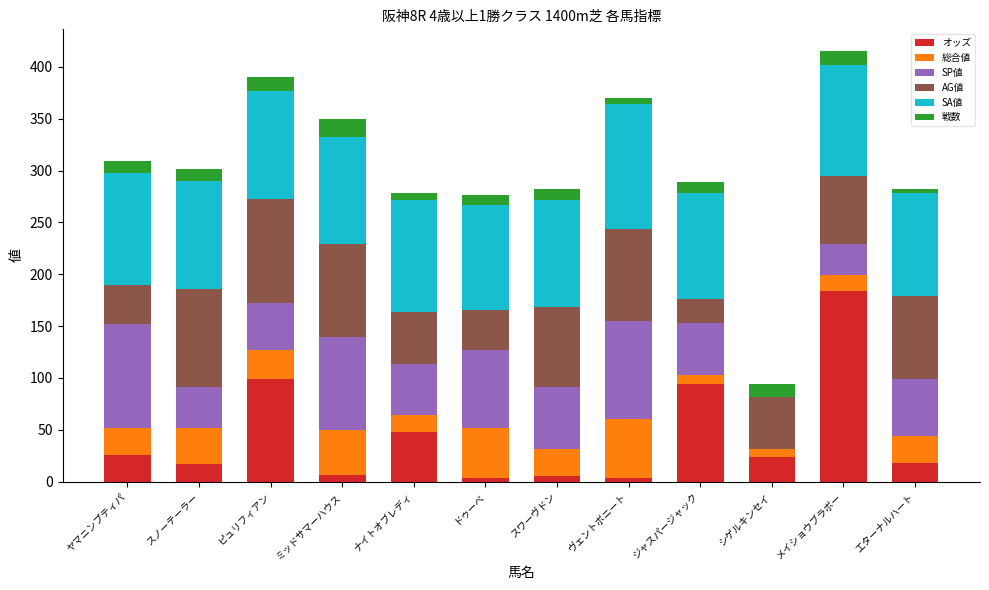

What is the total value across all series at ジャスパージャック?

288.7